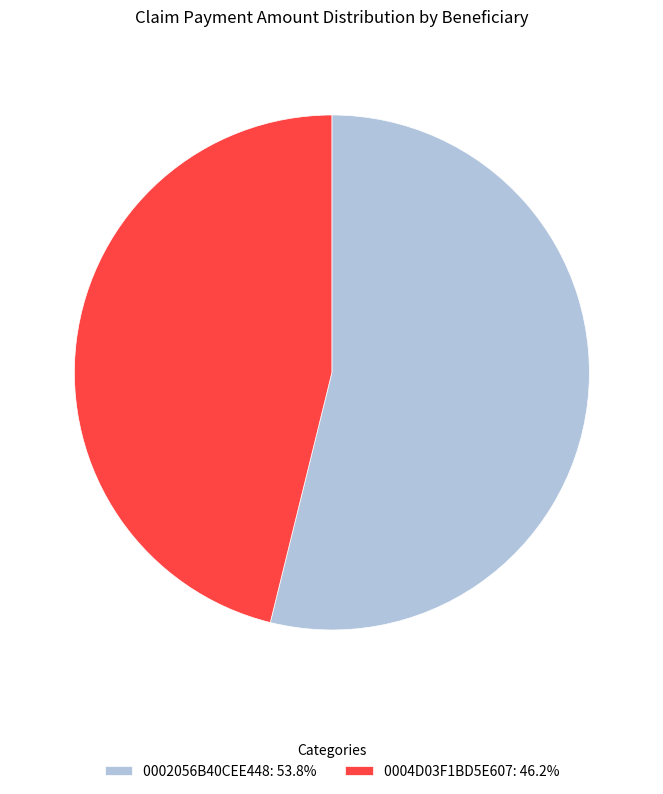

Is the sum of 0004D03F1BD5E607: 46.2% and 0002056B40CEE448: 53.8% greater than half?

Yes